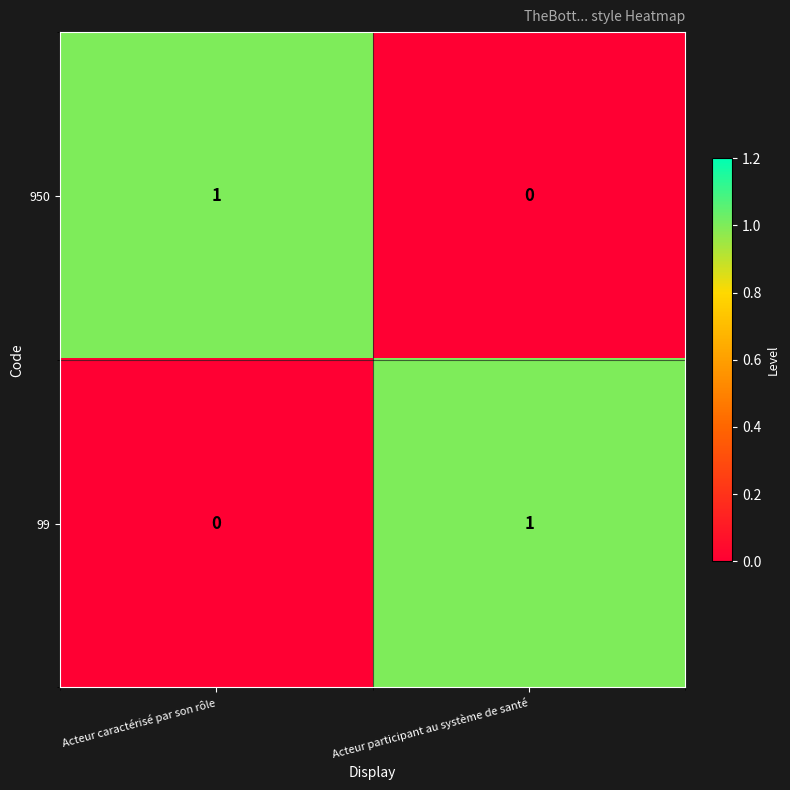

Where is 99 nearest to the value 0?

Acteur caractérisé par son rôle